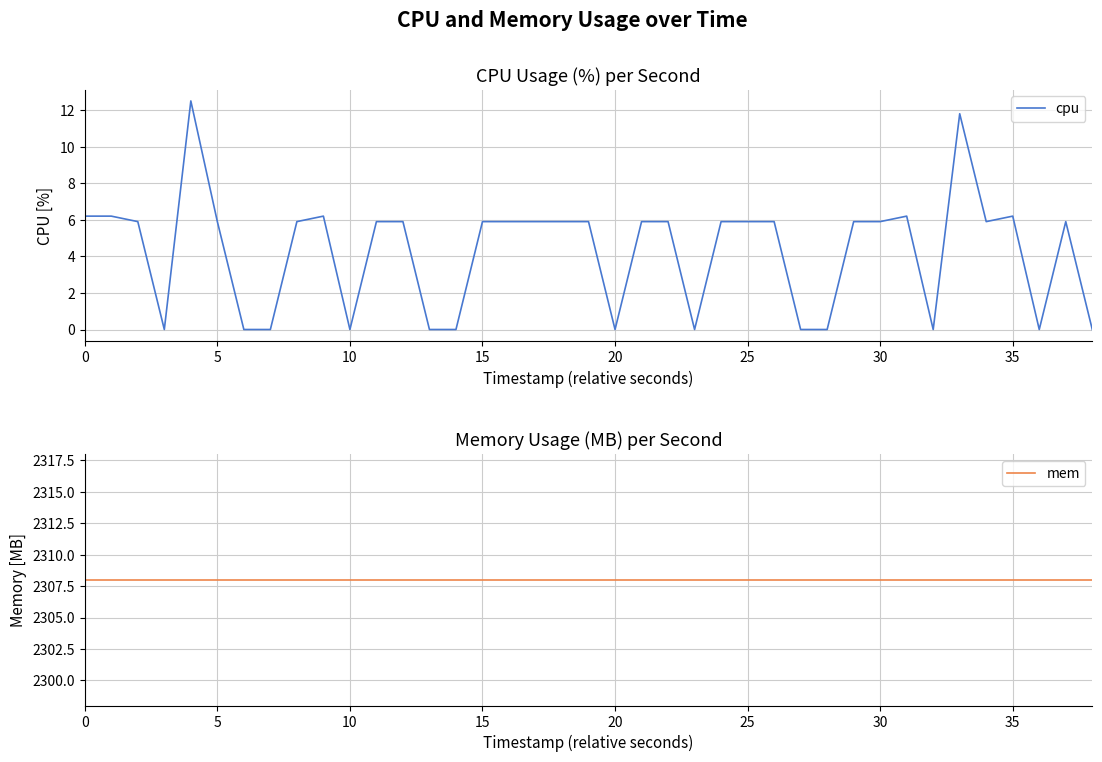

Is the value of mem at 9 greater than the value of cpu at 0?

Yes